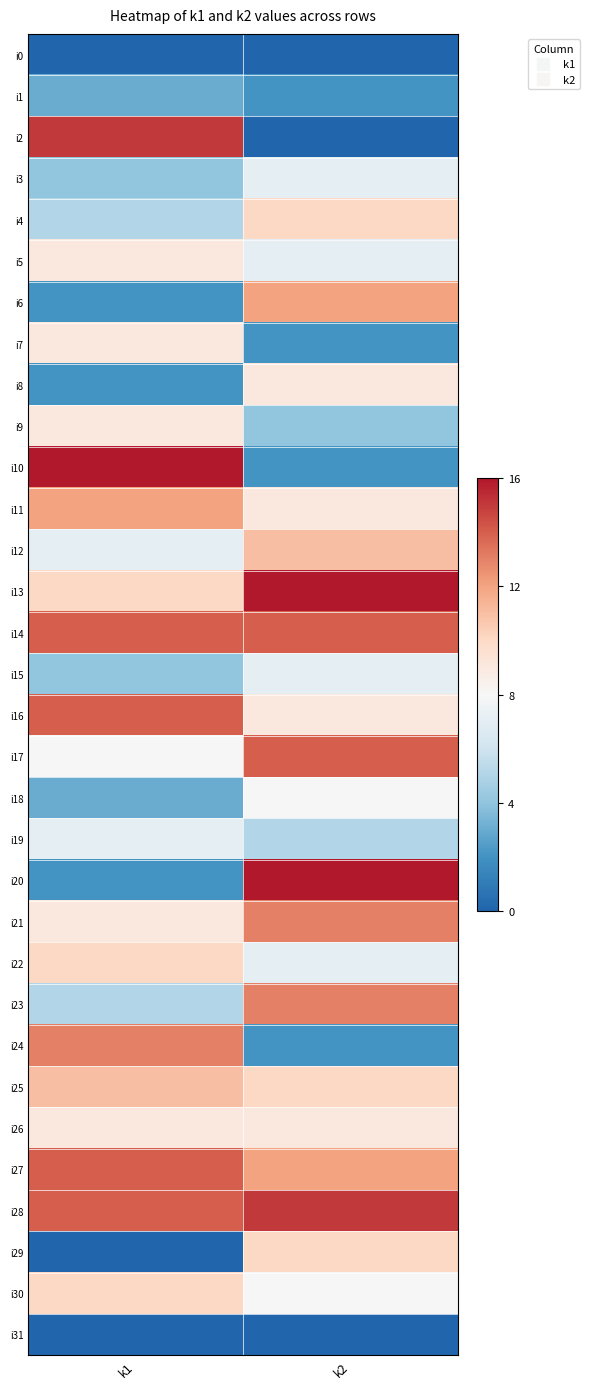

Reading left to right, list all the values displayed in this chart.

i0: k1=0	k2=0
i1: k1=3	k2=2
i2: k1=15	k2=0
i3: k1=4	k2=7
i4: k1=5	k2=10
i5: k1=9	k2=7
i6: k1=2	k2=12
i7: k1=9	k2=2
i8: k1=2	k2=9
i9: k1=9	k2=4
i10: k1=16	k2=2
i11: k1=12	k2=9
i12: k1=7	k2=11
i13: k1=10	k2=16
i14: k1=14	k2=14
i15: k1=4	k2=7
i16: k1=14	k2=9
i17: k1=8	k2=14
i18: k1=3	k2=8
i19: k1=7	k2=5
i20: k1=2	k2=16
i21: k1=9	k2=13
i22: k1=10	k2=7
i23: k1=5	k2=13
i24: k1=13	k2=2
i25: k1=11	k2=10
i26: k1=9	k2=9
i27: k1=14	k2=12
i28: k1=14	k2=15
i29: k1=0	k2=10
i30: k1=10	k2=8
i31: k1=0	k2=0